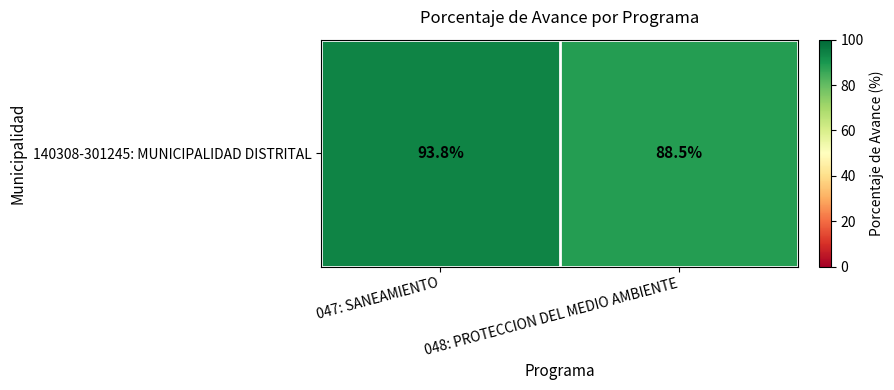

Between 047: SANEAMIENTO and 048: PROTECCION DEL MEDIO AMBIENTE, which is larger?

047: SANEAMIENTO